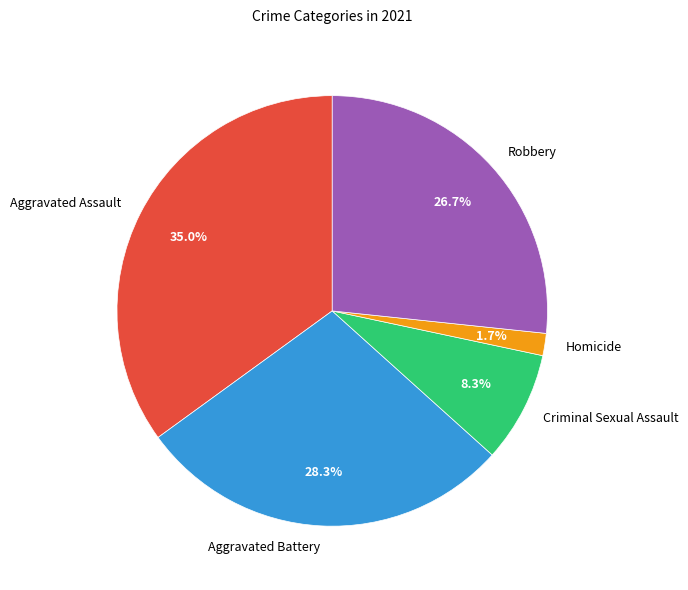

What percentage is the Criminal Sexual Assault slice, to the nearest percent?

8%